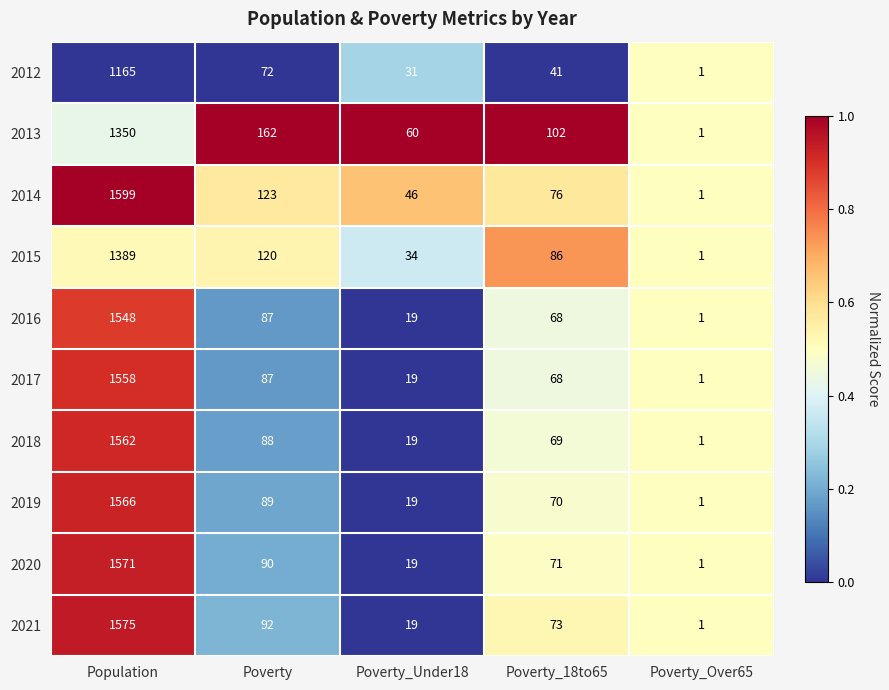

Is the value of 2013 at Poverty_18to65 greater than the value of 2018 at Poverty_Under18?

Yes